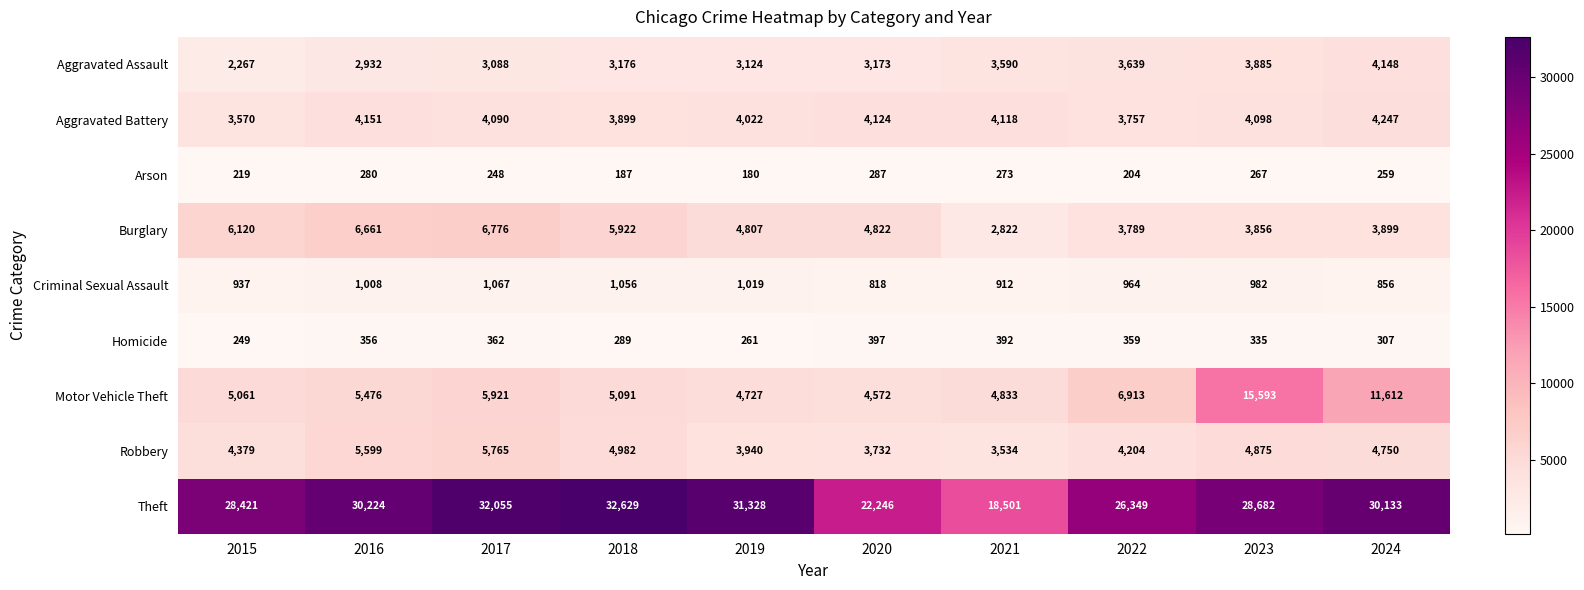

List the labels in order of Aggravated Battery value, smallest first.

2015, 2022, 2018, 2019, 2017, 2023, 2021, 2020, 2016, 2024